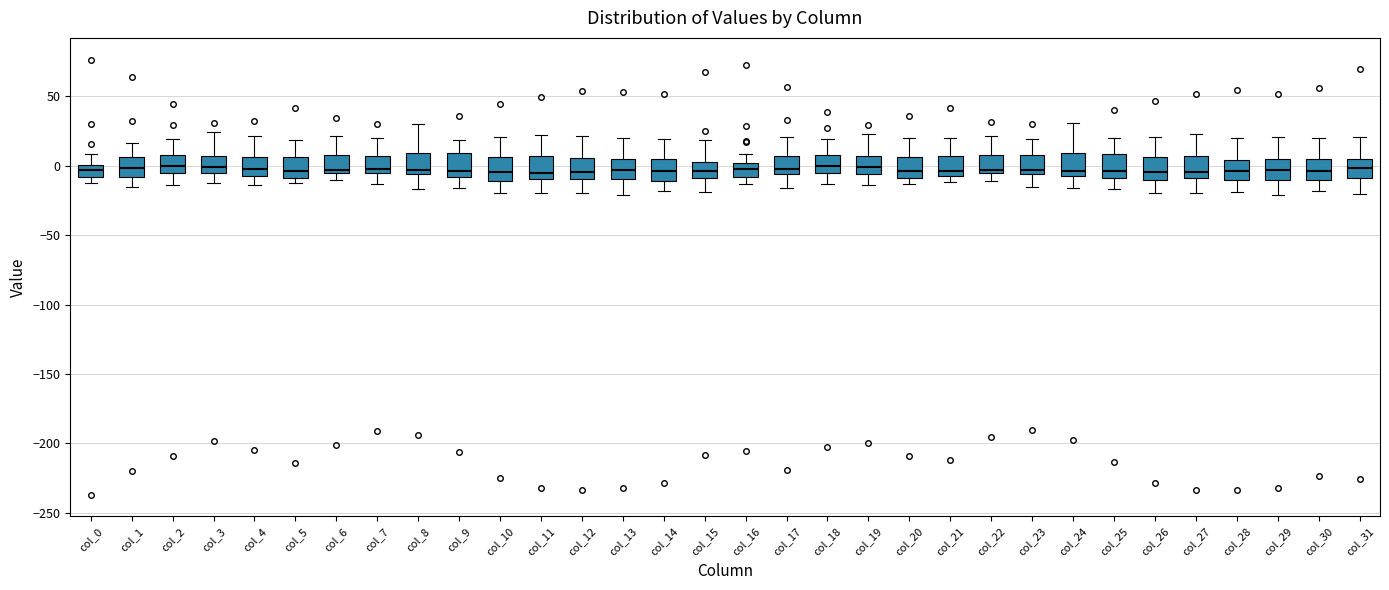

Where does the median line of the box for col_4 sit on the y-axis? The values are not printed on the chart, so give them approximately, as read against the axis.

-5